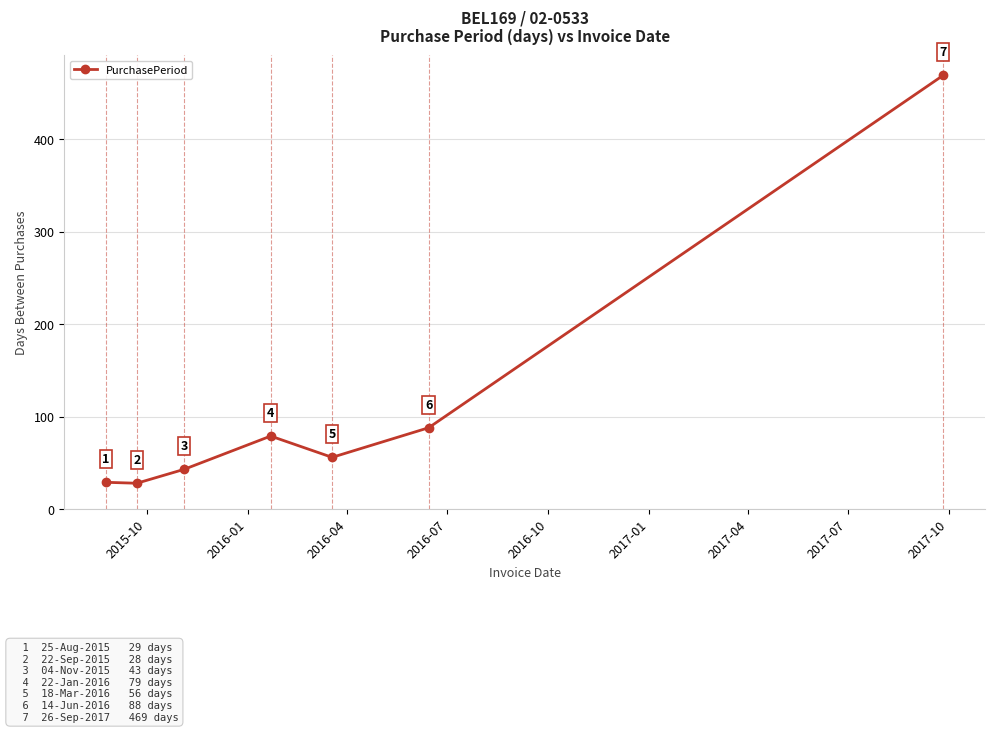

What is the greatest value displayed?

469